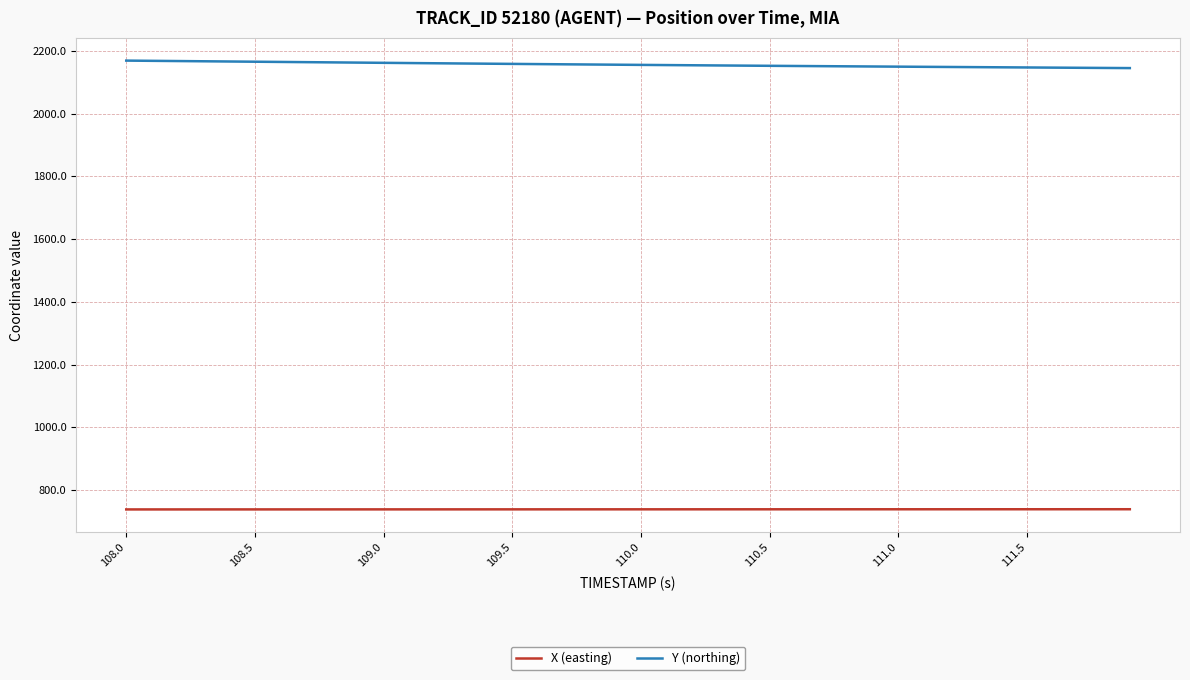

Rank the series by their maximum value, from lowest to highest.

X (easting), Y (northing)